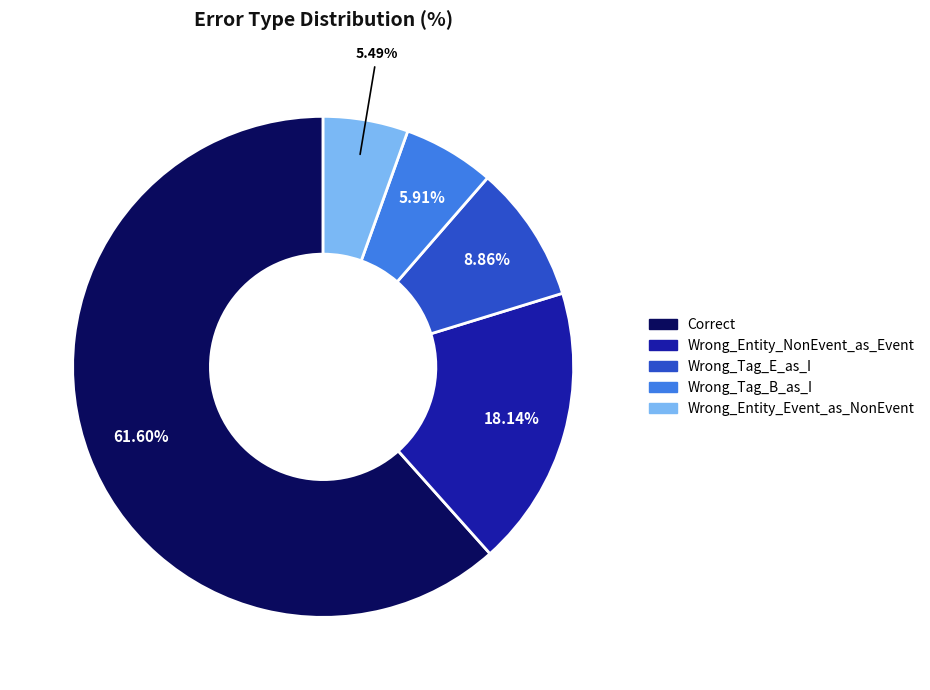

Combined, what portion of the pie is Wrong_Entity_NonEvent_as_Event and Correct?

79.7%